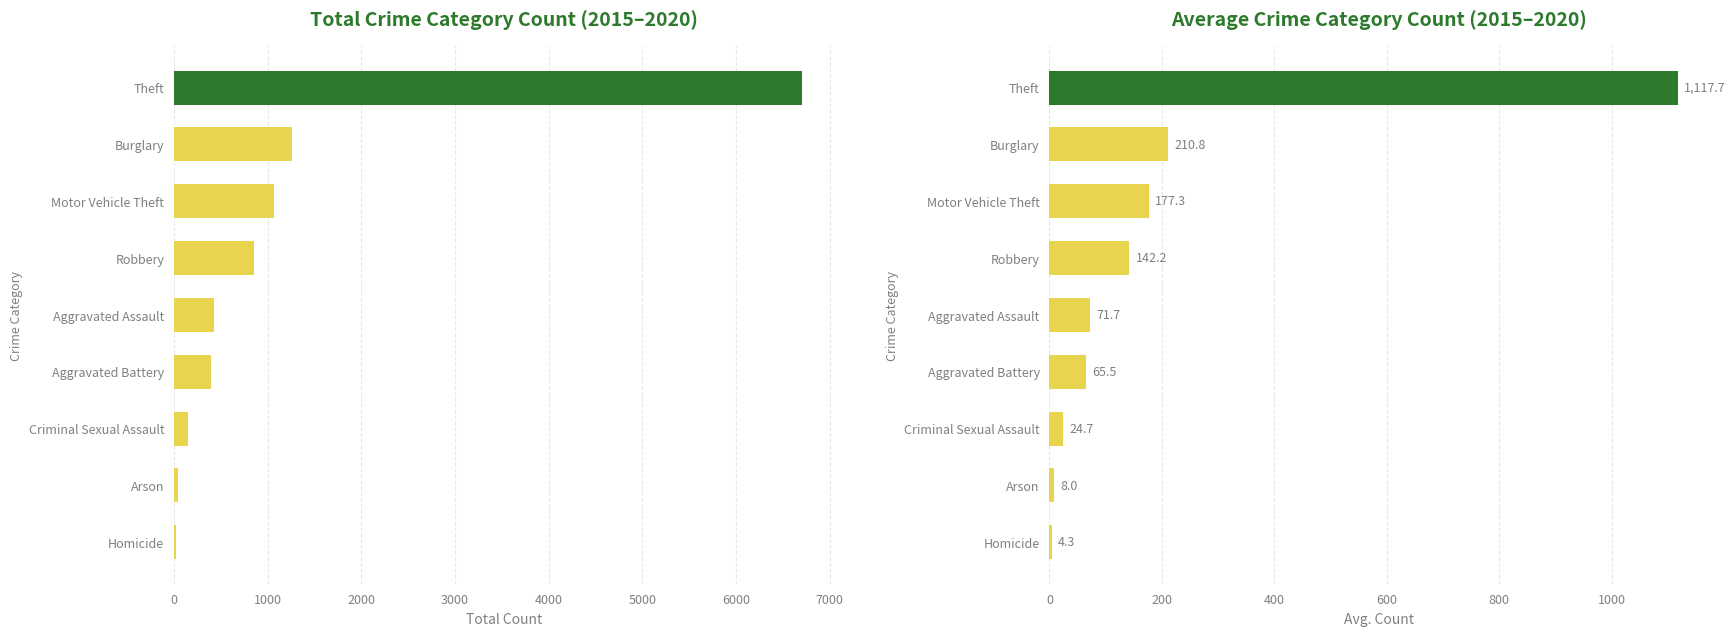

Which series has the largest range (max minus min)?

Total Count